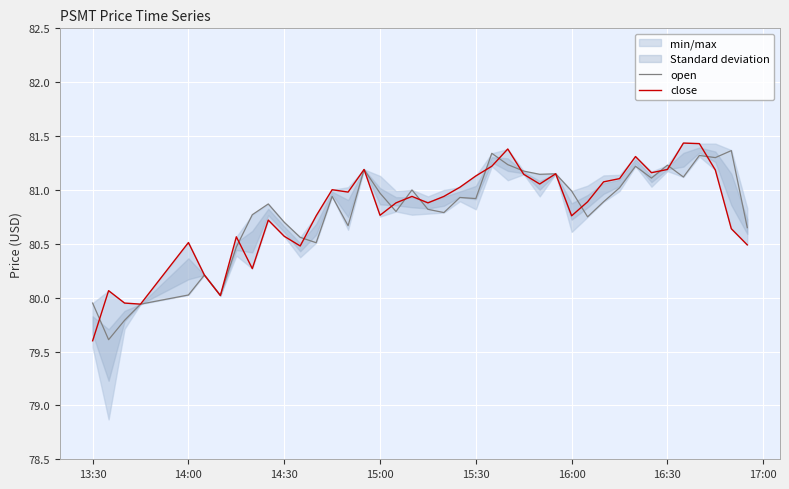

True or false: open has more than 0 interior local peaks.

True